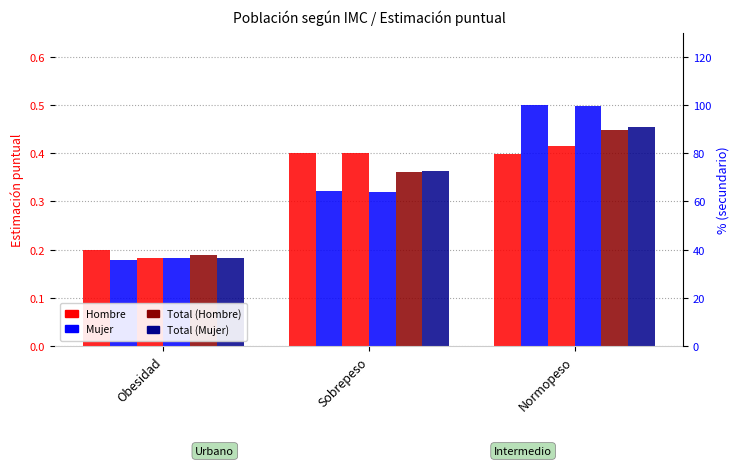

Which category has the lowest value in the Hombre (Urbano) series?

Obesidad